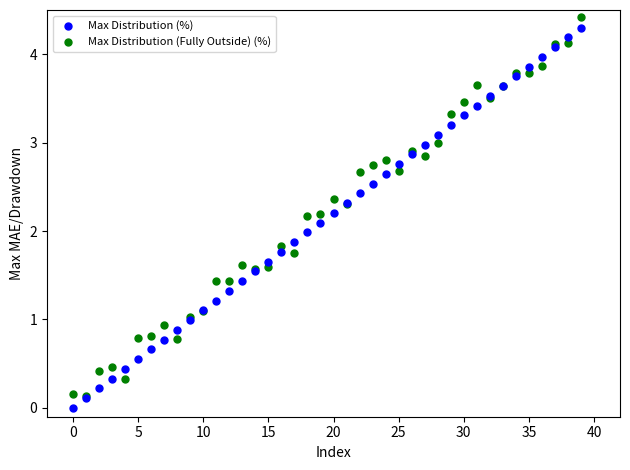

What are all the series names shown in the legend?

Max Distribution (%), Max Distribution (Fully Outside) (%)